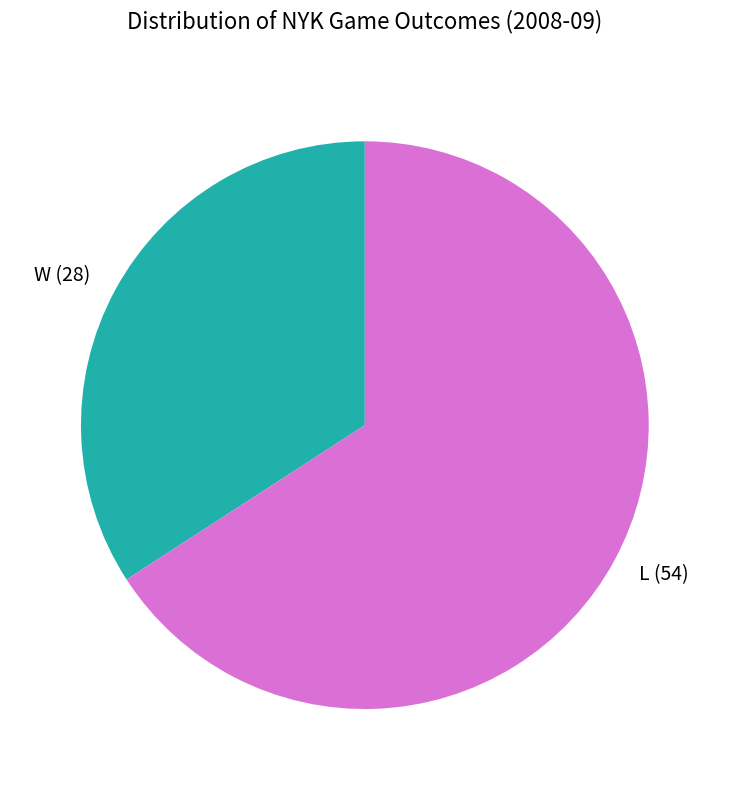

Is there any slice that represents more than half of the pie?

Yes